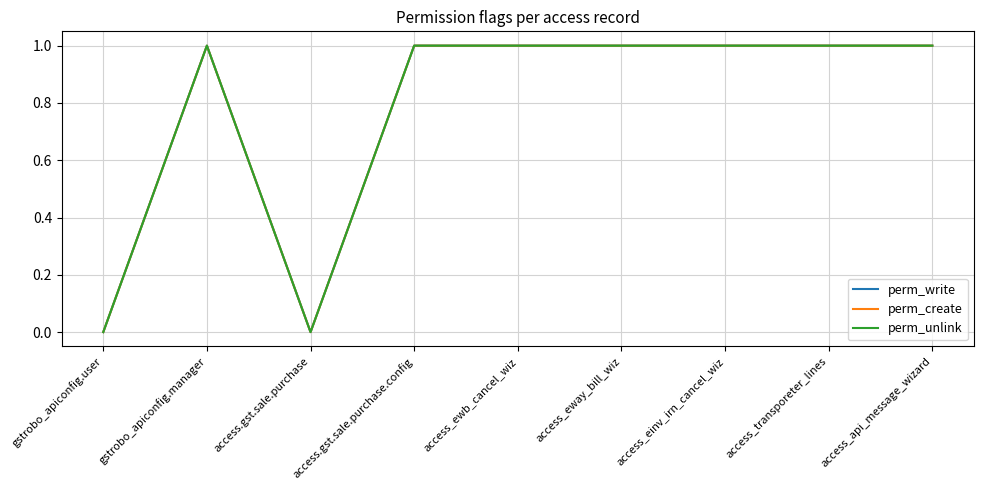

Does the chart display data point markers on the line(s)?

No